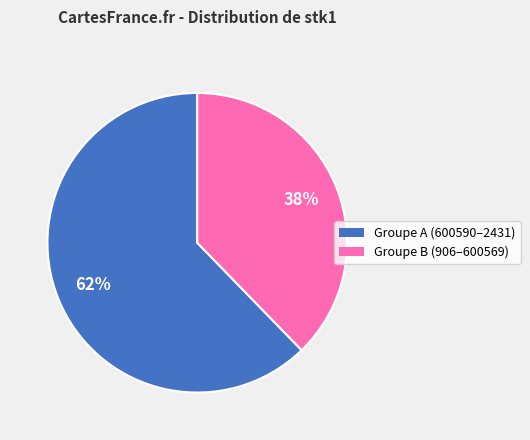

Is there any slice that represents more than half of the pie?

Yes